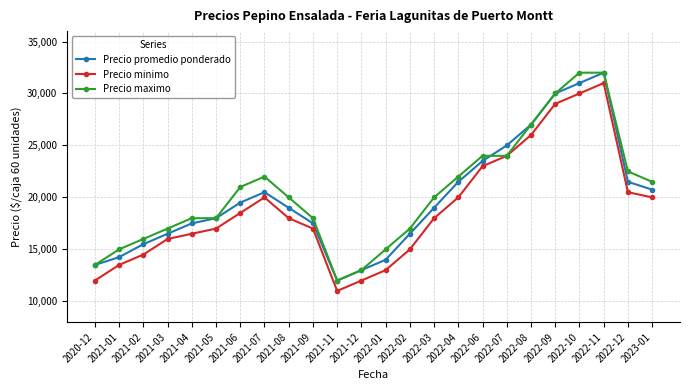

The value of Precio promedio ponderado at 2021-03 is 25504. True or false?

False